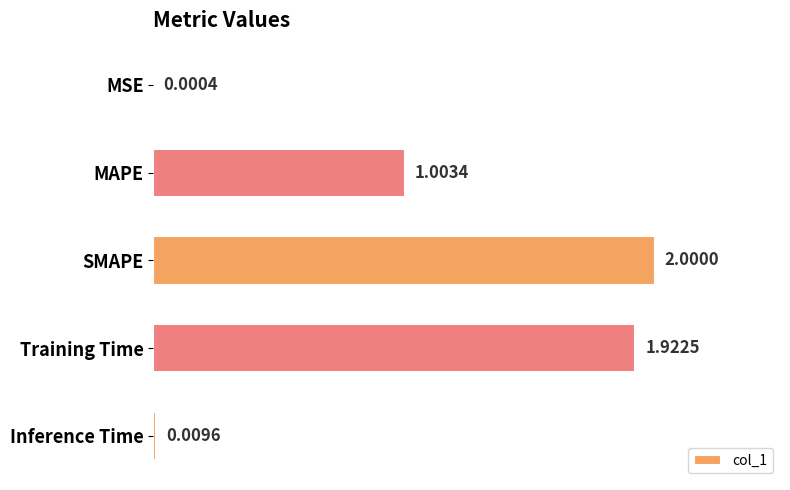

Between Inference Time and Training Time, which is larger?

Training Time